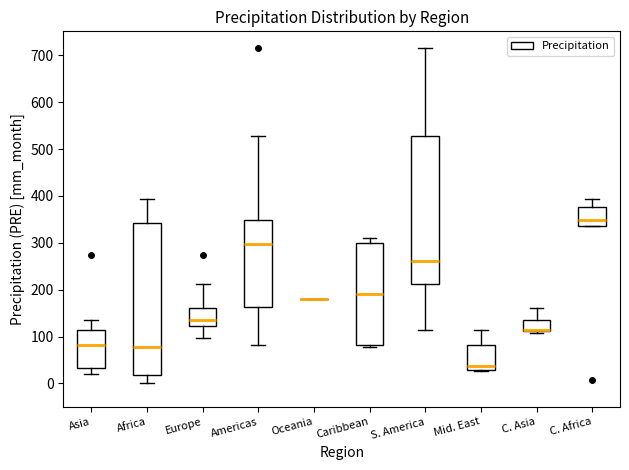

Reading left to right, read every box against the y-axis: the position of its median line, the range the box covers, and the ends of its whiskers. The values are not printed on the chart, so give them approximately, as read against the axis.

Asia: median 80, box 30 to 110, whiskers 20 to 140
Africa: median 80, box 20 to 340, whiskers 0 to 390
Europe: median 140, box 120 to 160, whiskers 100 to 210
Americas: median 300, box 160 to 350, whiskers 80 to 530
Oceania: box collapsed to a line at 180, whiskers 180 to 180
Caribbean: median 190, box 80 to 300, whiskers 80 (just below the box's lower edge) to 310
S. America: median 260, box 210 to 530, whiskers 110 to 720
Mid. East: median 40, box 30 to 80, whiskers 30 (just below the box's lower edge) to 110
C. Asia: median 110 (just above the box's lower edge), box 110 to 140, whiskers 110 (just below the box's lower edge) to 160
C. Africa: median 350, box 340 to 380, whiskers 340 to 390